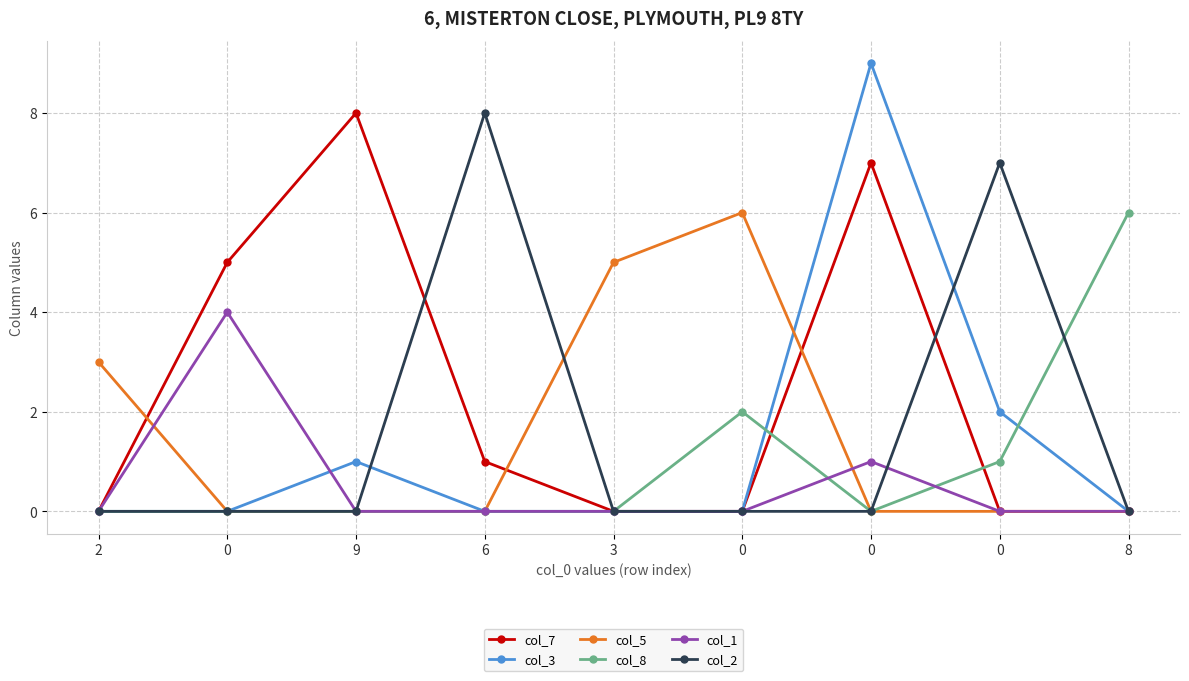

Between 6 and 9, which is larger?

9